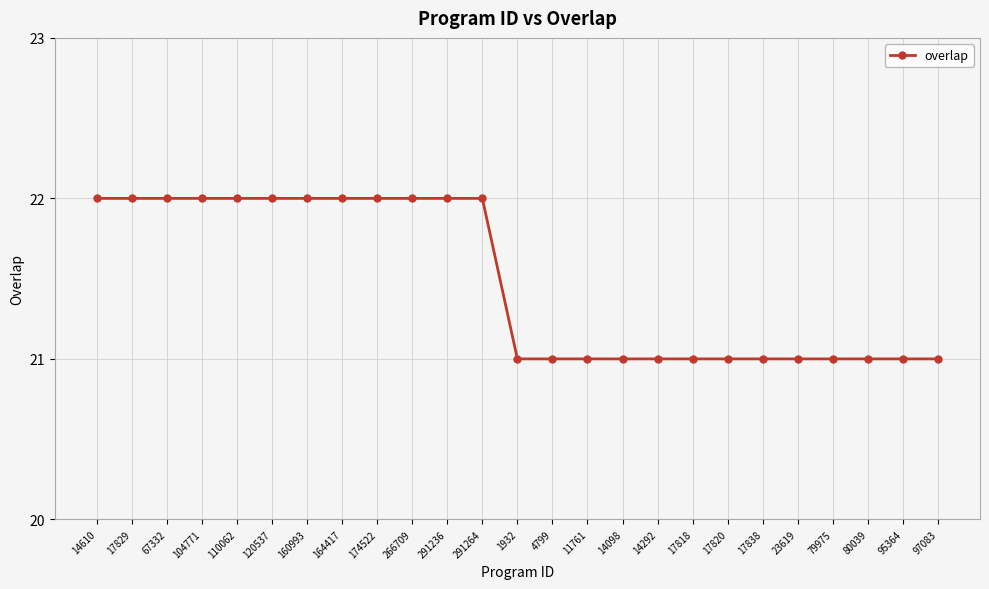

Is it true that the value at 110062 is 22?

True